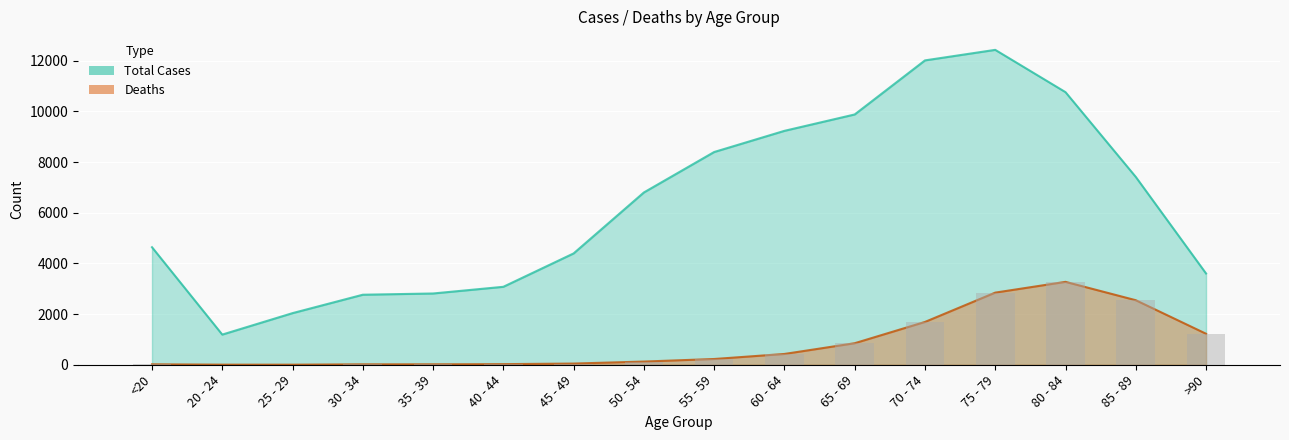

Is the value of Total at 30 - 34 greater than the value of Deaths at <20?

Yes